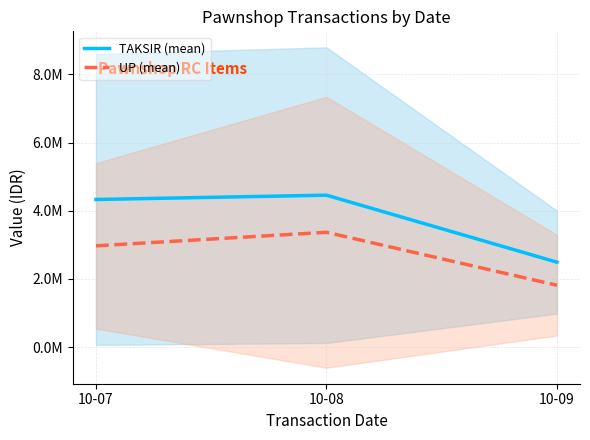

Reading left to right, what are all the values shown in this chart?

TAKSIR (mean): 10-07=4331952.6	10-08=4458066.7	10-09=2492909.2
UP (mean): 10-07=2972000.0	10-08=3370000.0	10-09=1815909.1